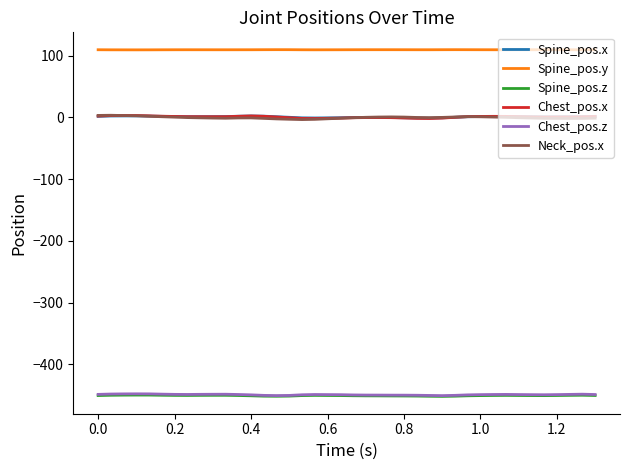

True or false: Chest_pos.x and Chest_pos.z cross at least once.

False